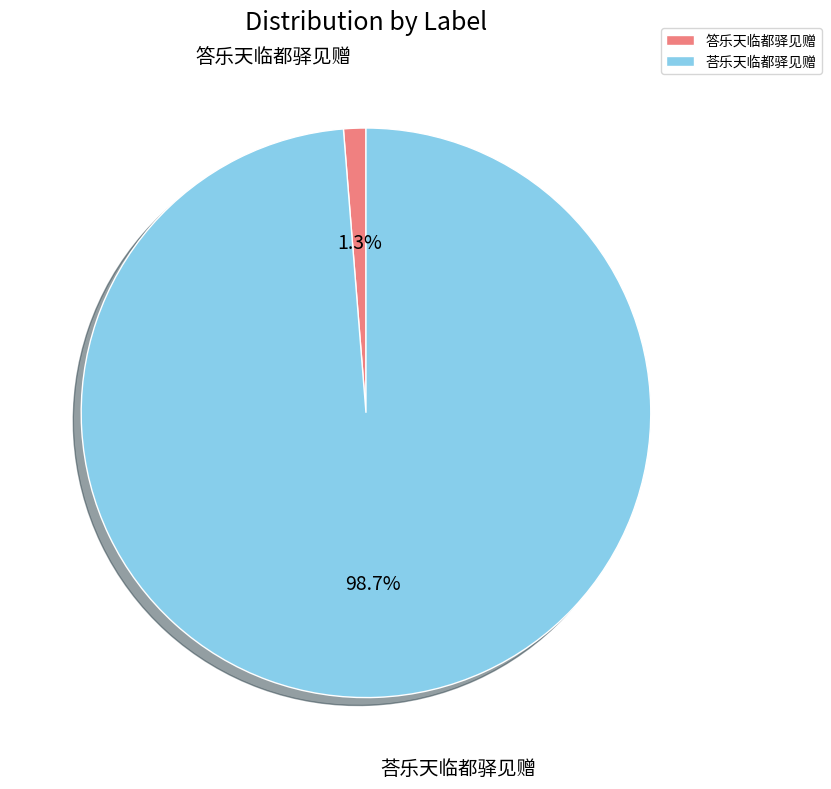

How much of the chart is everything except 荅乐天临都驿见赠?

1.3%